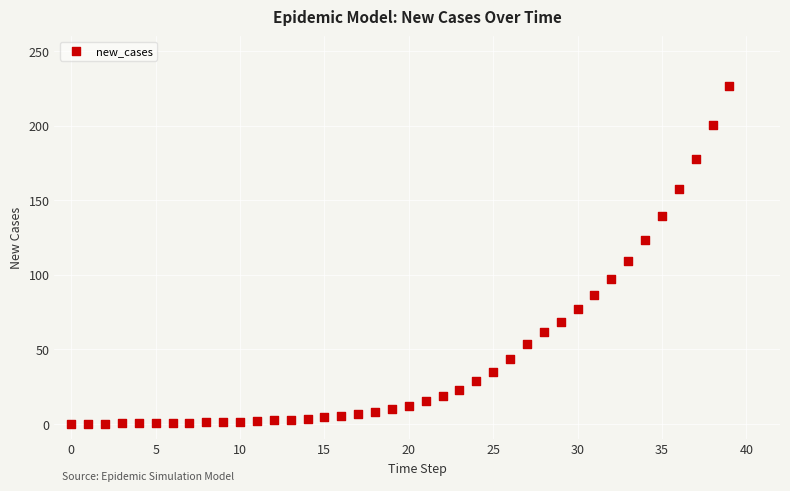

What is the range of Y values (max minus min)?

226.3